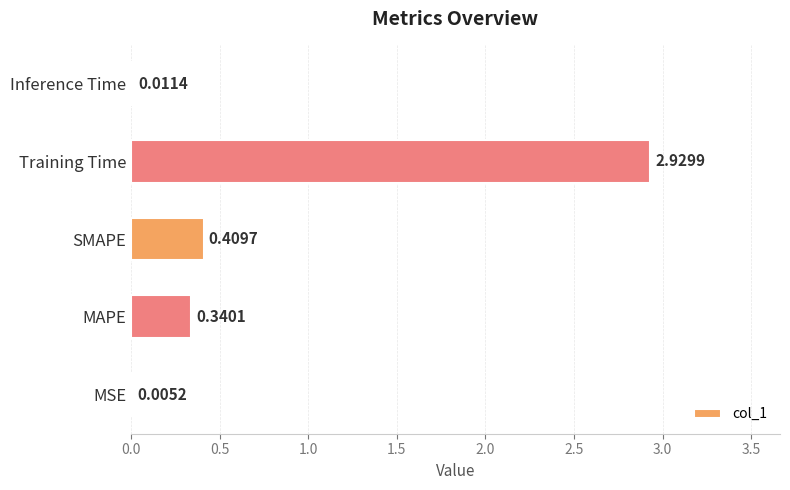

What is the change in value from SMAPE to Inference Time?

-0.4